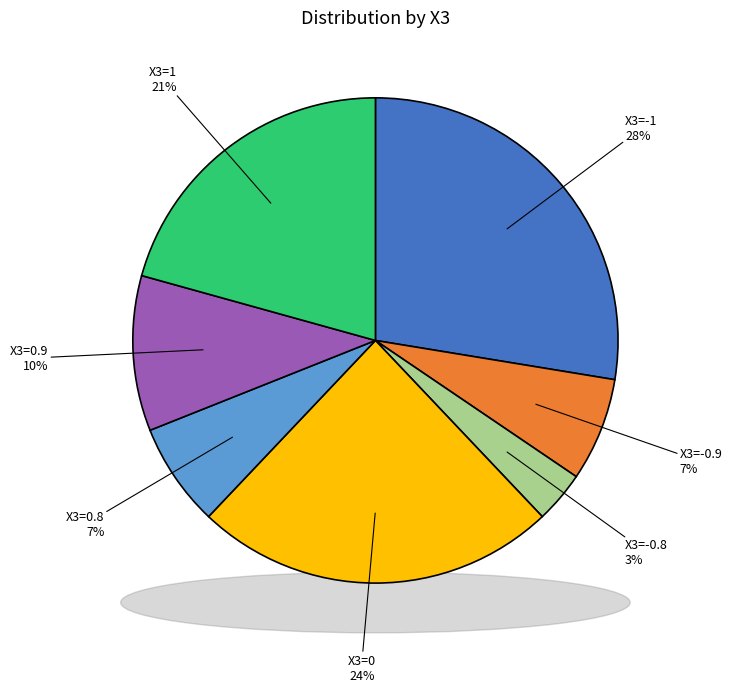

What percentage is the -1 slice, to the nearest percent?

28%